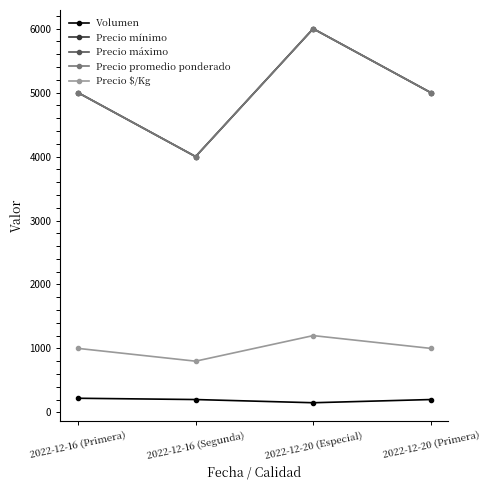

Is this an area chart (filled region under the line)?

No